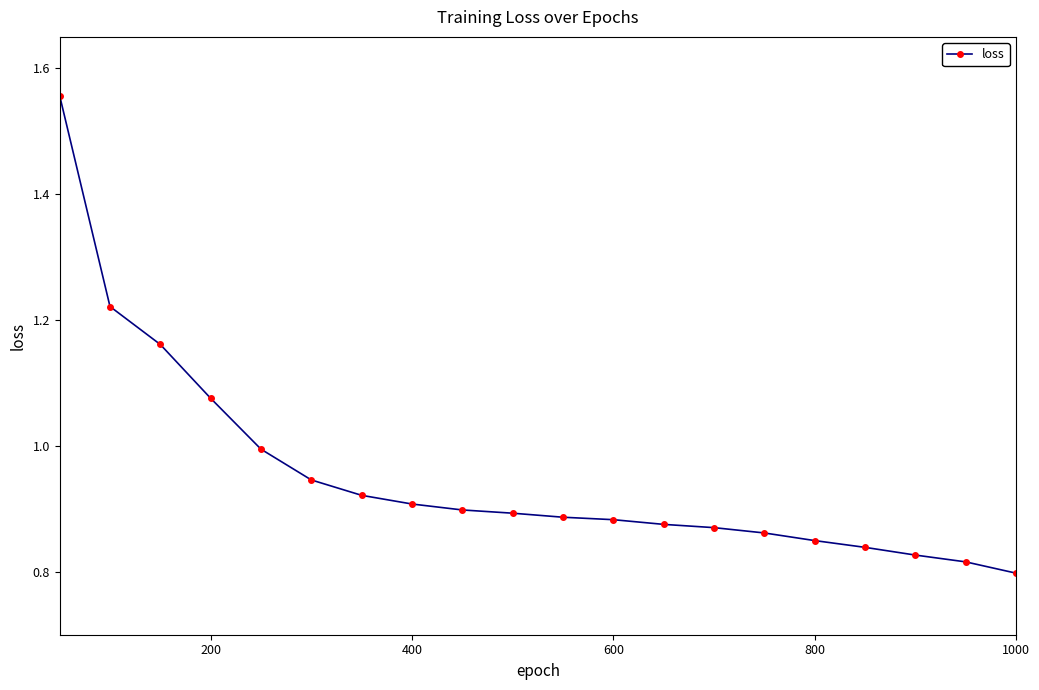

What is the difference between the second highest and minimum values?

0.4